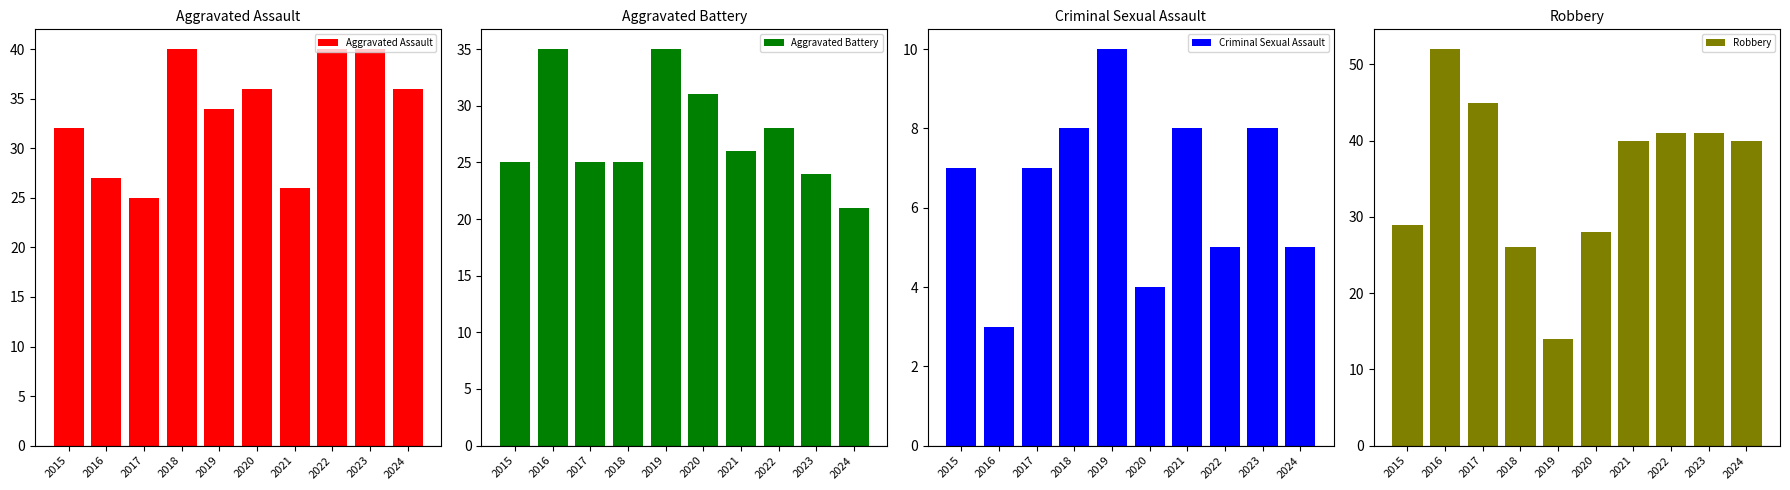

Is the value of Aggravated Assault at 2020 greater than the value of Aggravated Battery at 2022?

Yes